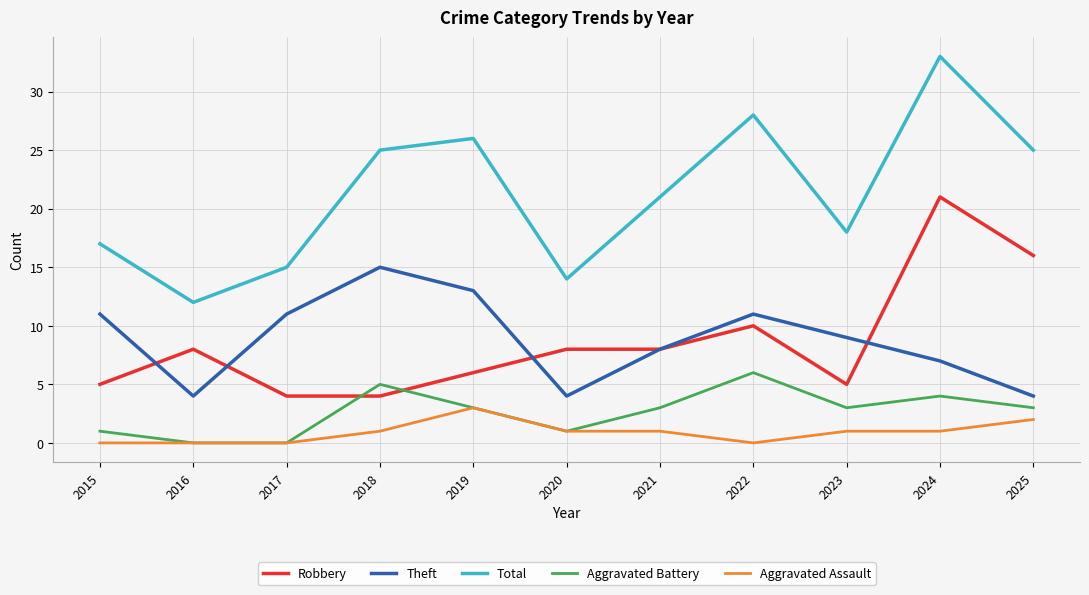

Which series has the widest spread of values?

Total